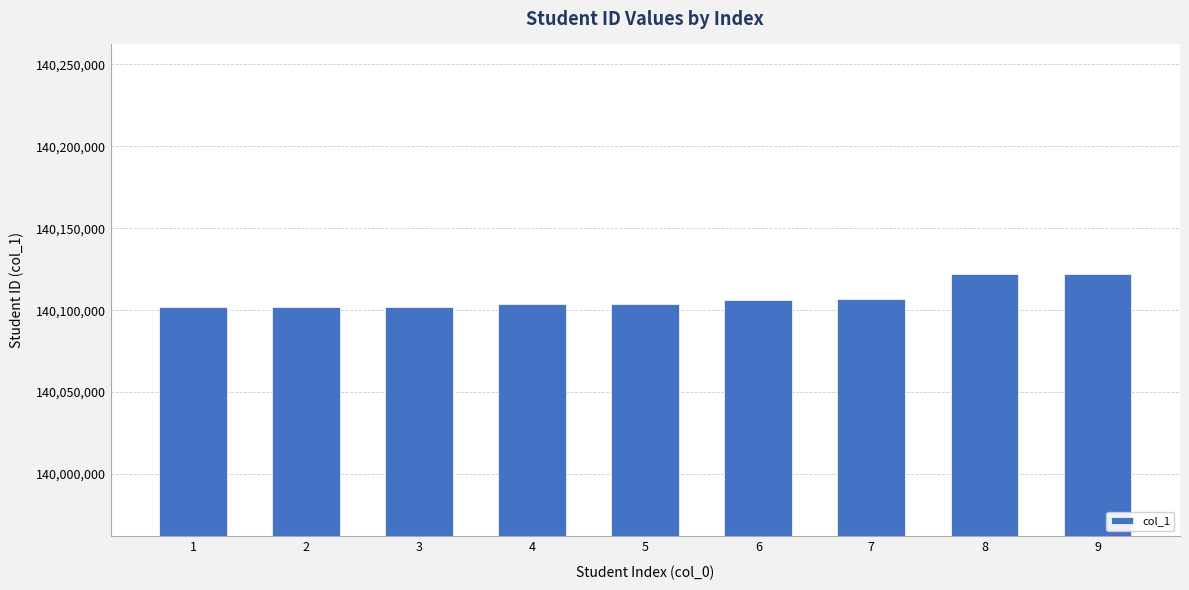

What is the greatest value displayed?

140122027